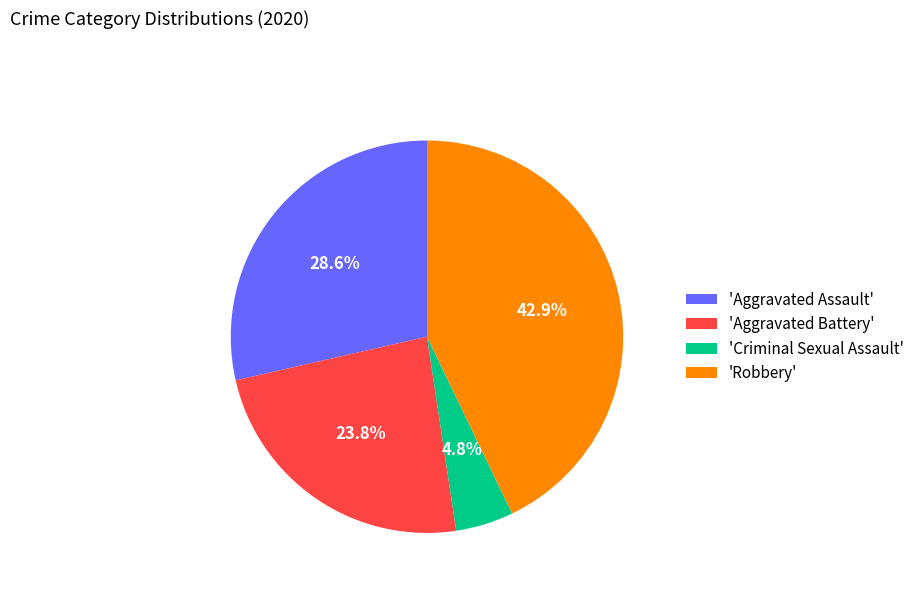

Which category has the biggest portion of the pie?

'Robbery'